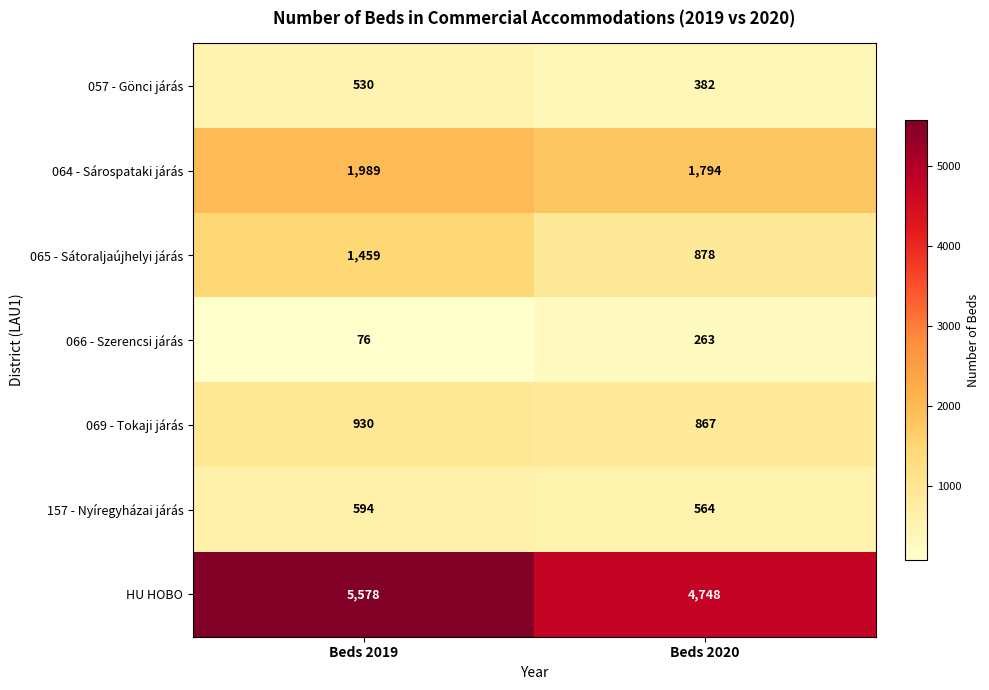

What is the difference between the highest and lowest values at Beds 2020?

4485